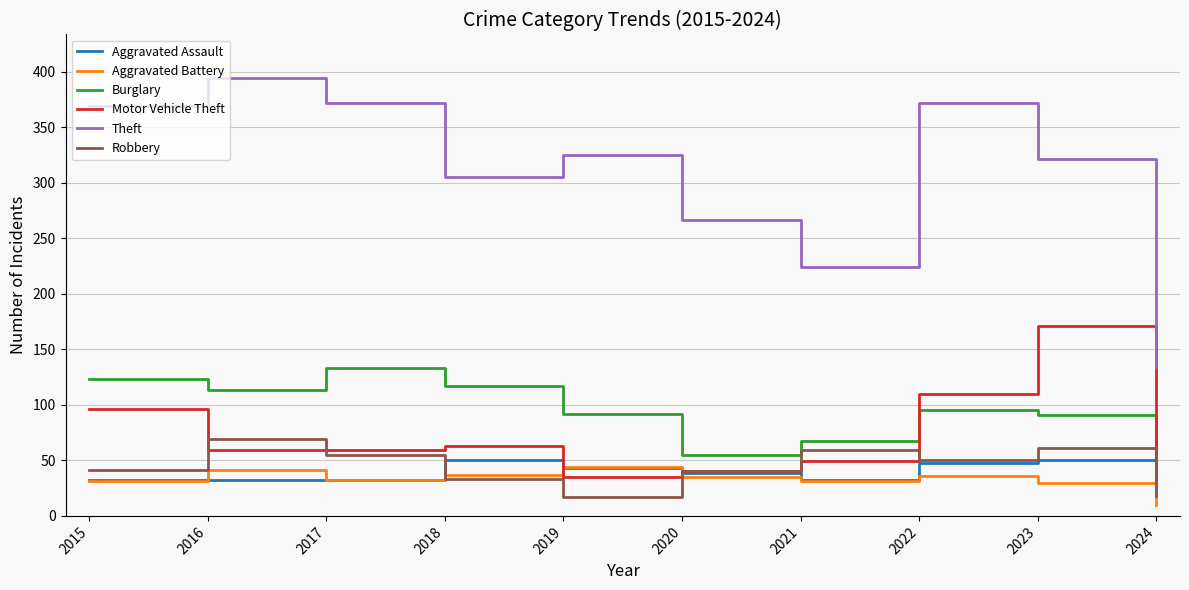

The Robbery series shows 91 at 2016. True or false?

False